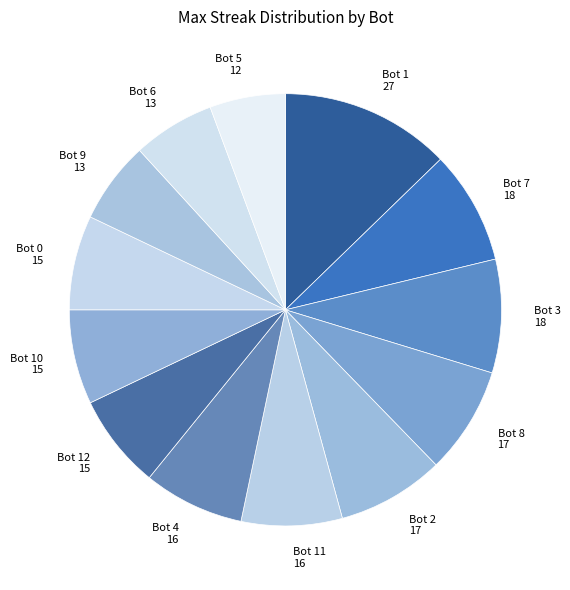

Does any single category account for the majority?

No